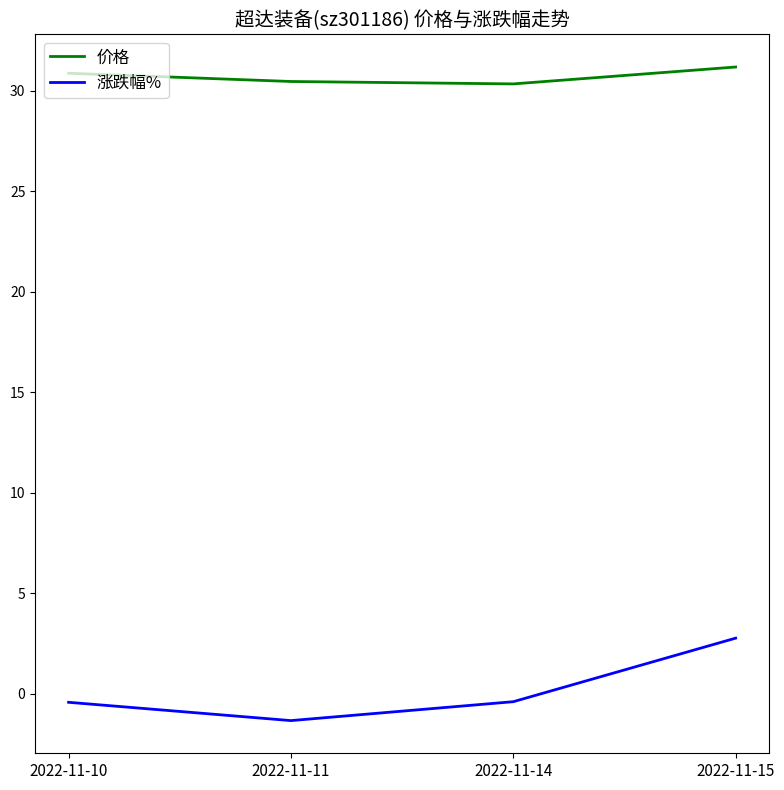

Rank the series by their average value, from lowest to highest.

涨跌幅%, 价格